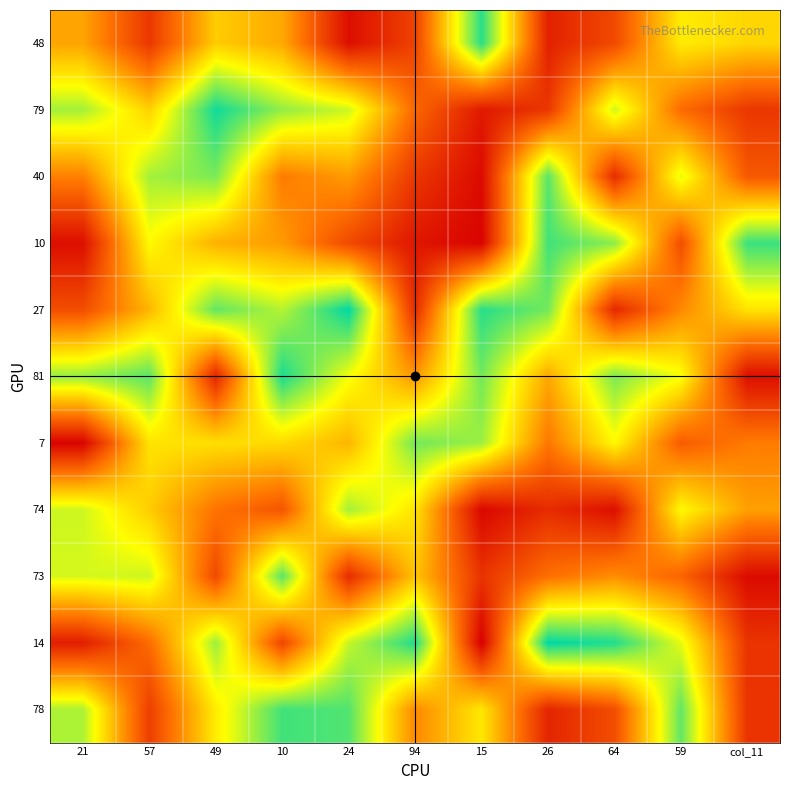

Count the number of data series in this chart.

11